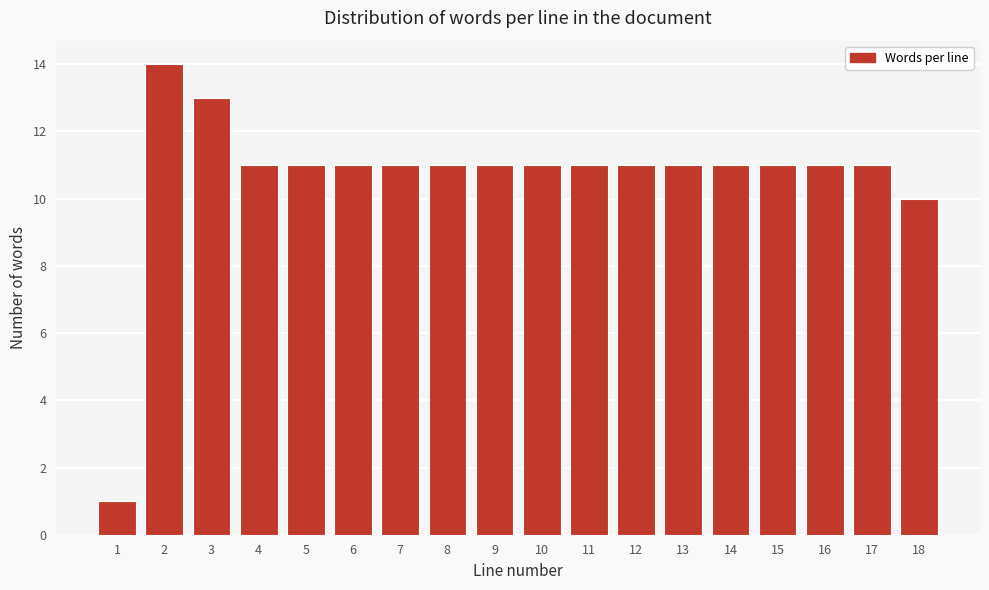

Reading left to right, list all the values displayed in this chart.

1=1	2=14	3=13	4=11	5=11	6=11	7=11	8=11	9=11	10=11	11=11	12=11	13=11	14=11	15=11	16=11	17=11	18=10